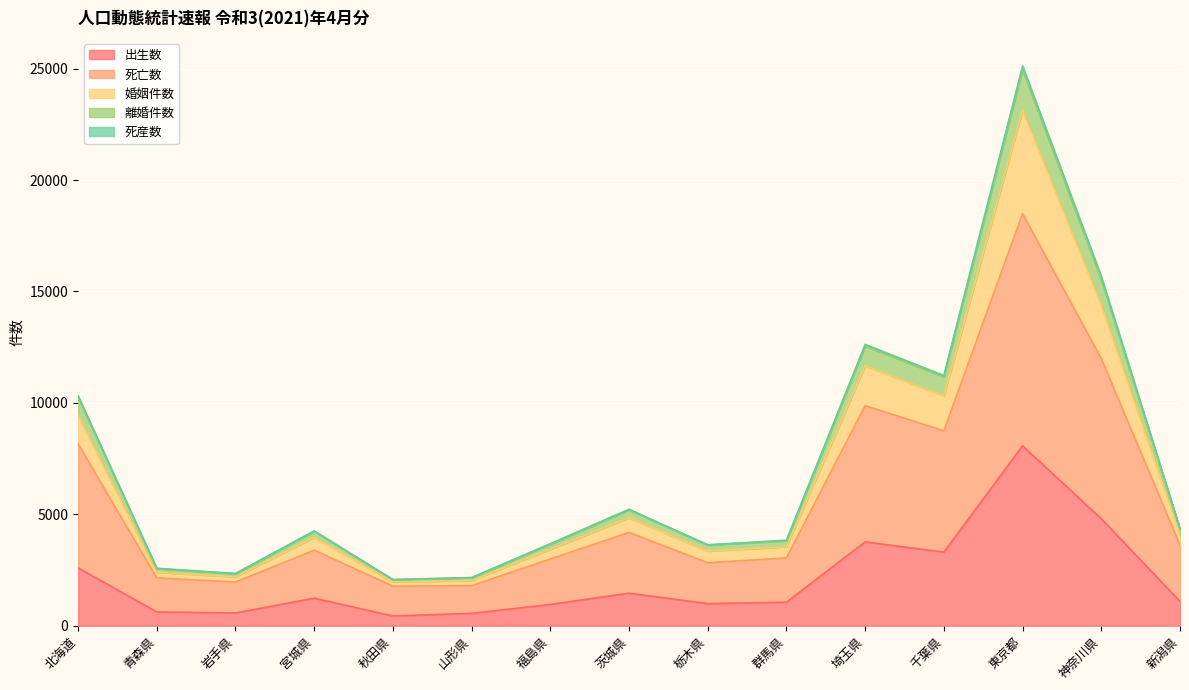

What is the total value across all series at 秋田県?

2075